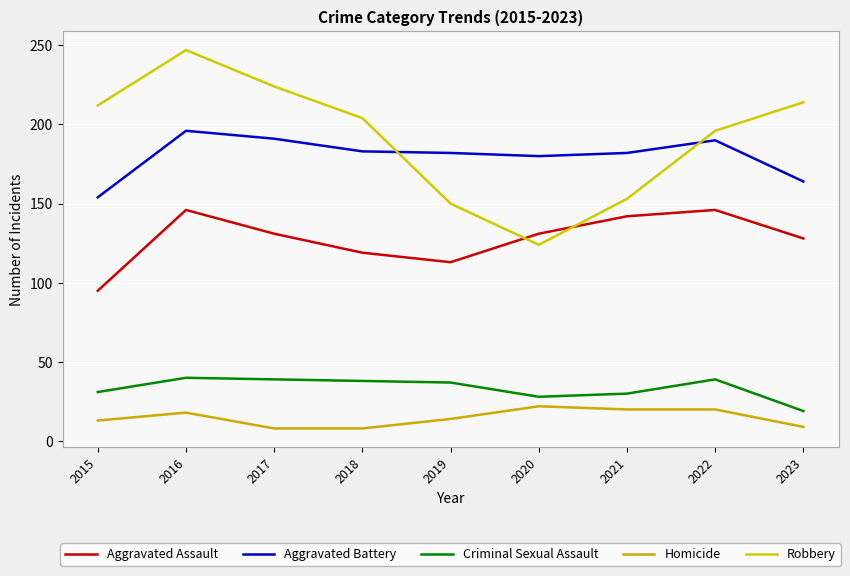

What is the difference between the Robbery values at 2022 and 2015?

16